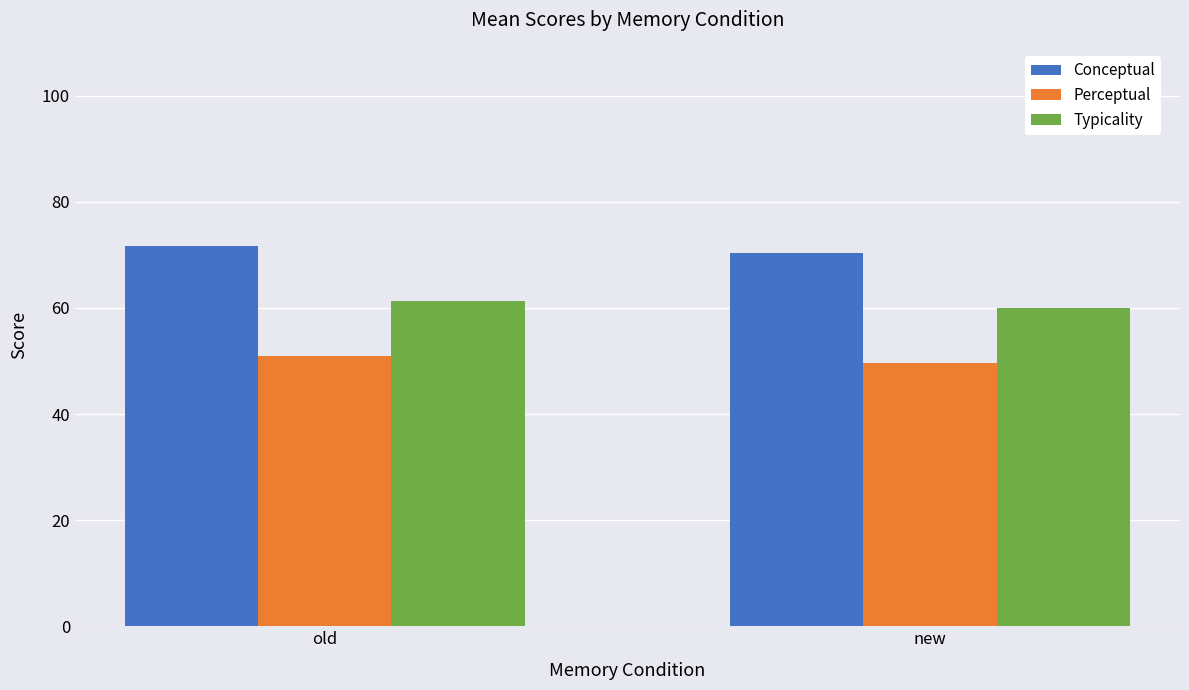

How many data points in Perceptual are above 51?

1